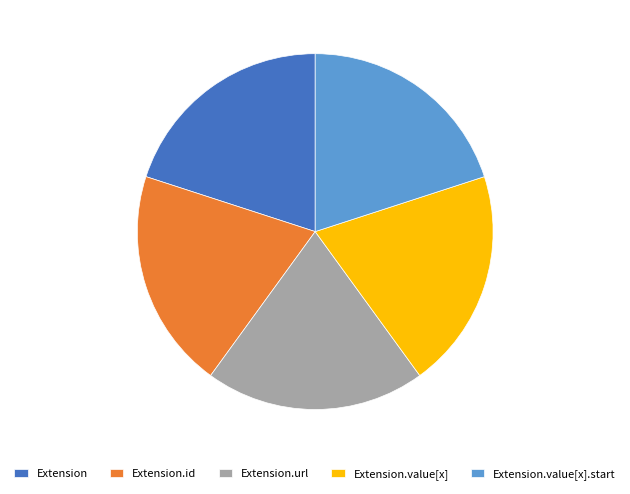

The Extension.value[x].start slice represents 9% of the pie. True or false?

False